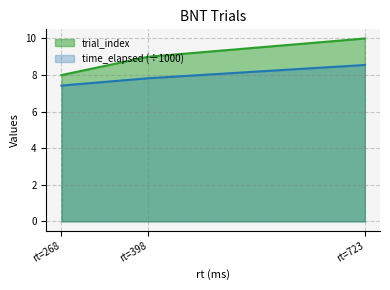

Reading left to right, list all the values displayed in this chart.

trial_index: 8.0	9.0	10.0
time_elapsed: 7.4	7.8	8.6